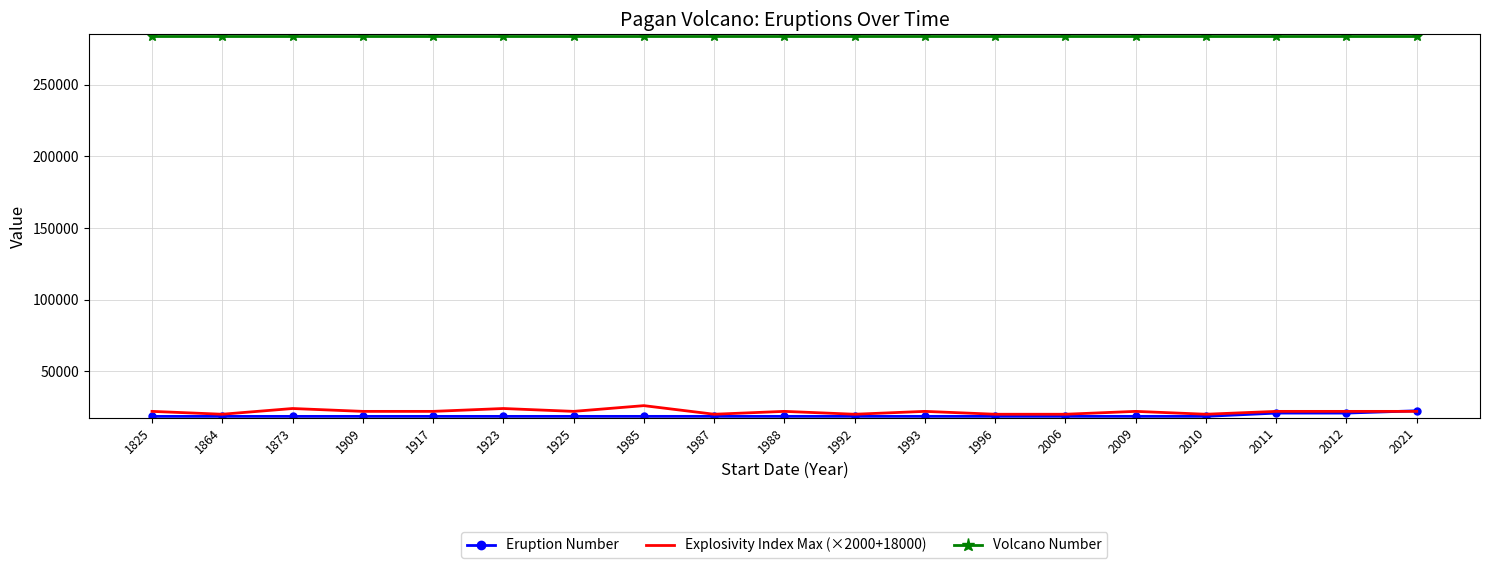

What is the sum of the Volcano Number values at 1825 and 1873?

568340